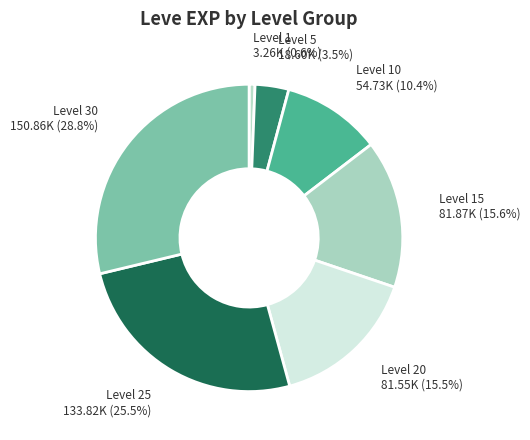

Is the sum of Level 5 and Level 10 greater than half?

No